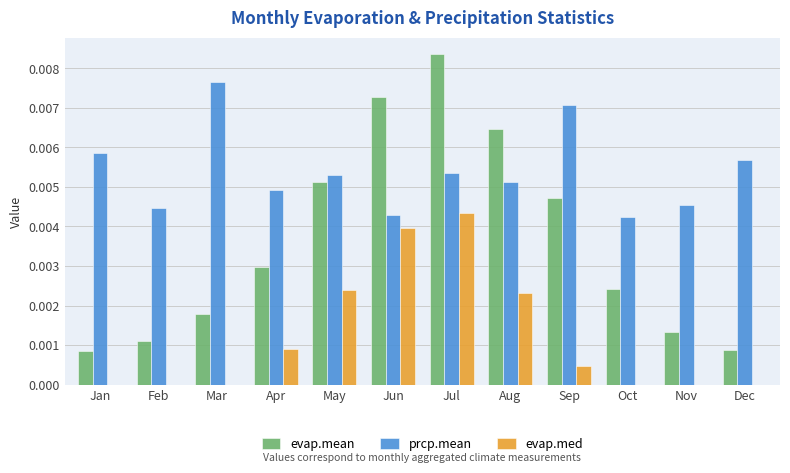

Between Jan and Jun, which series saw the biggest shift?

evap.mean